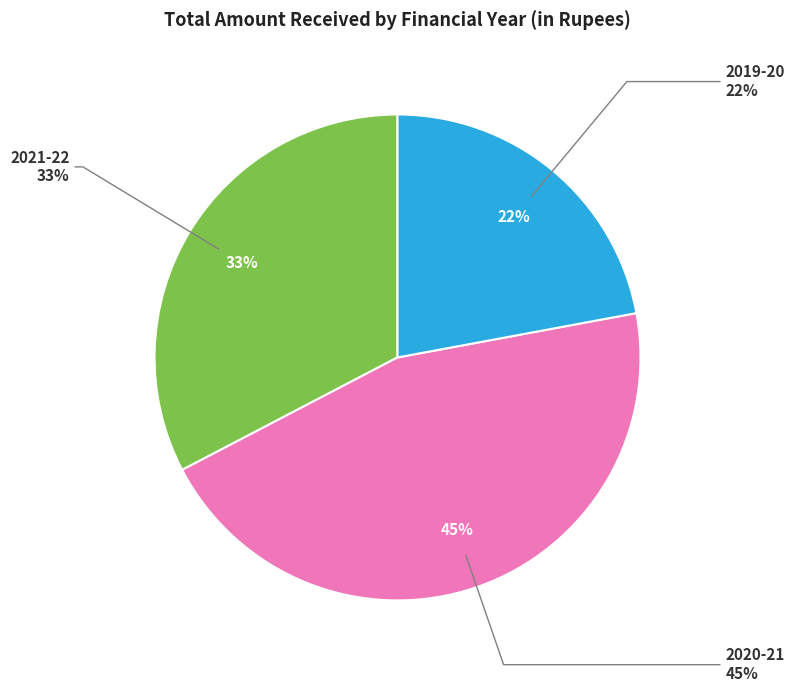

What is the change in value from 2021-22 to 2020-21?

+39041